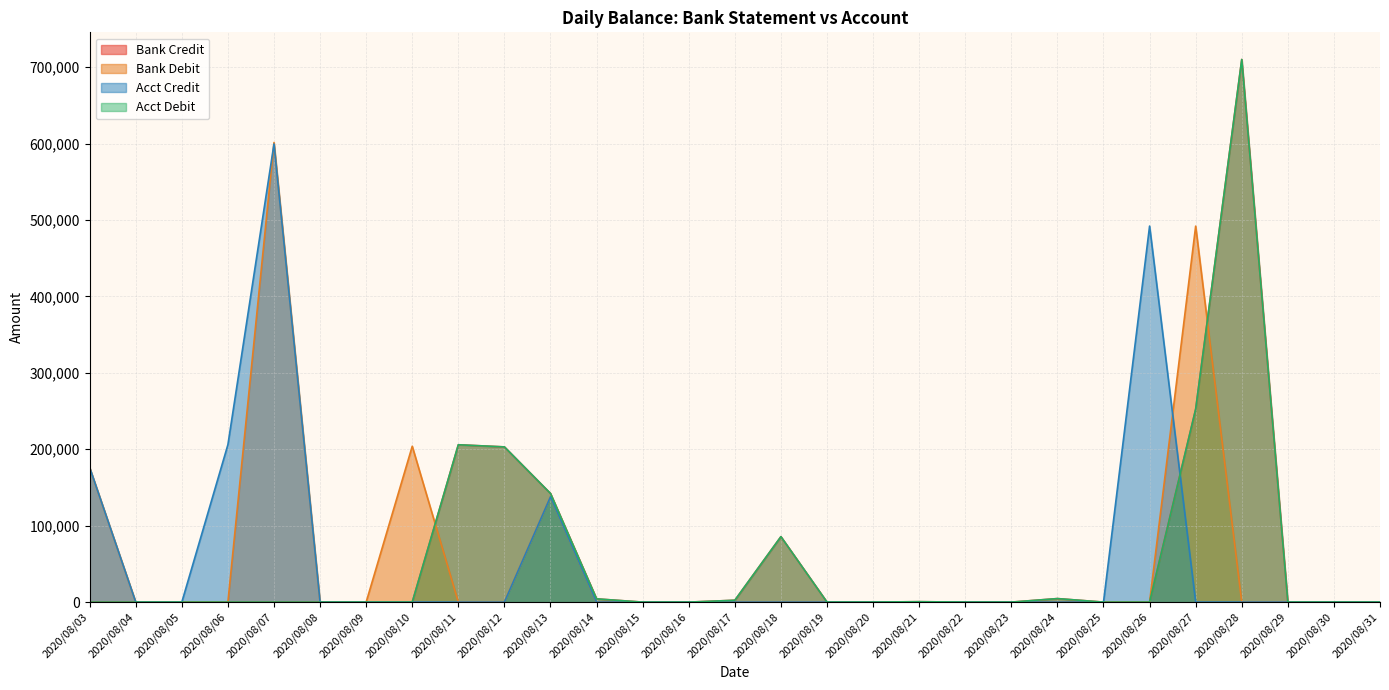

Reading left to right, transcribe all the data shown in this chart.

Bank Credit: 0.0	0.0	0.0	0.0	0.0	0.0	0.0	0.0	205879.0	203078.6	142145.2	4246.9	0.0	0.0	2438.7	85651.1	0.0	27.8	557.8	0.0	0.0	4611.2	0.0	0.0	252502.1	710000.0	0.0	0.0	0.0
Bank Debit: 176000.0	0.0	0.0	0.0	601343.0	0.0	0.0	203938.3	0.0	0.0	137800.0	0.0	0.0	0.0	0.0	0.0	0.0	0.0	0.0	0.0	0.0	0.0	0.0	0.0	491940.8	0.0	0.0	0.0	0.0
Acct Credit: 176000.0	0.0	0.0	206000.0	599404.0	0.0	0.0	0.0	0.0	0.0	137800.0	0.0	0.0	0.0	0.0	0.0	0.0	0.0	0.0	0.0	0.0	0.0	0.0	492000.0	0.0	0.0	0.0	0.0	0.0
Acct Debit: 0.0	0.0	0.0	61.0	61.7	0.0	0.0	0.0	205879.0	203078.6	142145.2	4246.9	0.0	0.0	2438.7	85651.1	0.0	27.8	557.8	0.0	0.0	4611.2	0.0	59.2	252502.1	710000.0	0.0	0.0	0.0